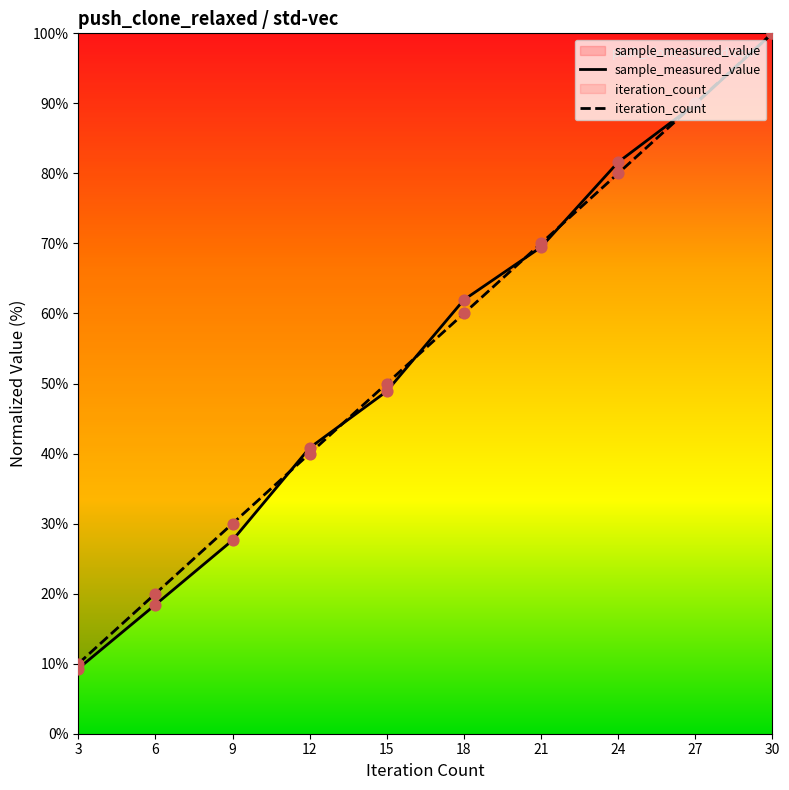

At which category is the sum across all series the highest?

30